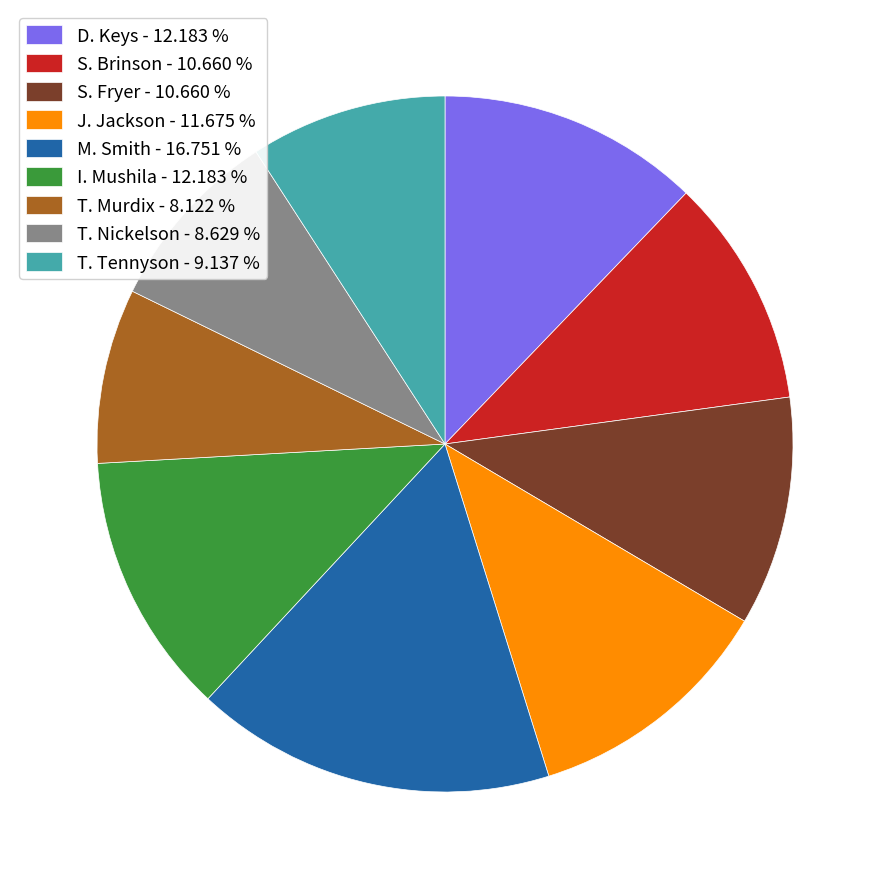

Is it true that M. Smith is 17% of the pie?

True